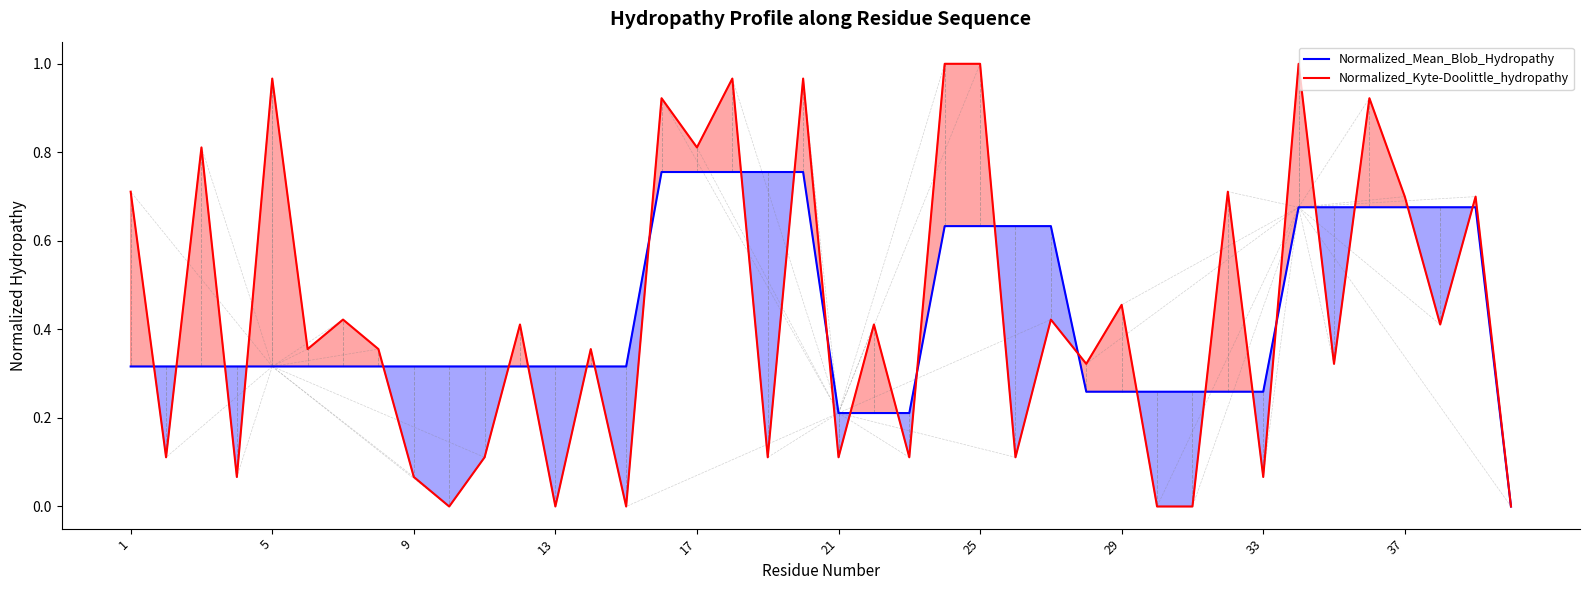

True or false: Normalized_Kyte-Doolittle_hydropathy has more than 1 interior local peaks.

True